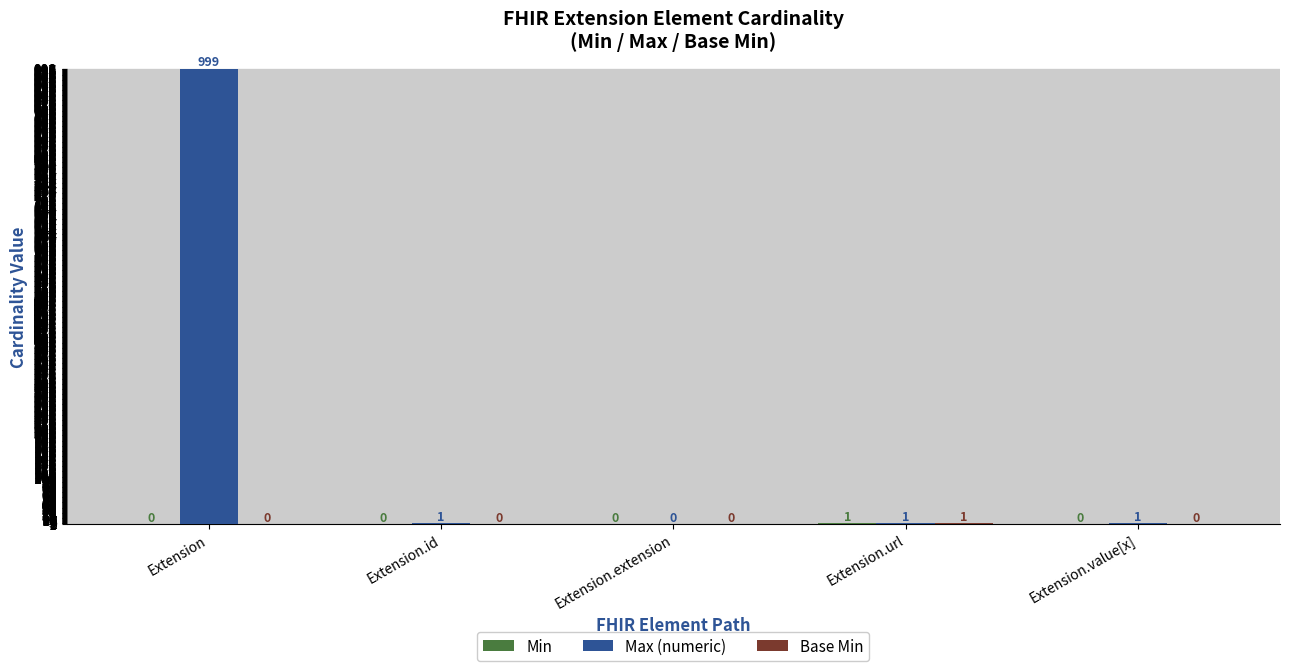

Between Extension and Extension.value[x], which series saw the biggest shift?

Max (numeric)